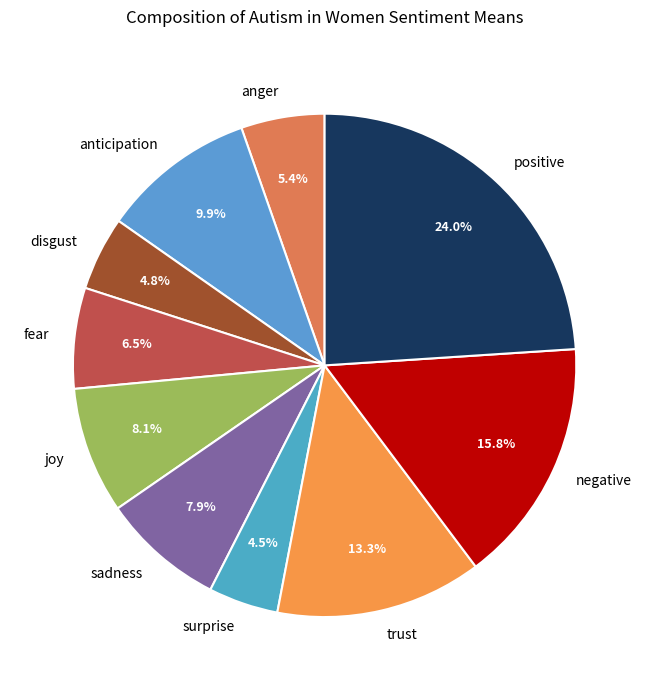

Is it true that negative is 16% of the pie?

True